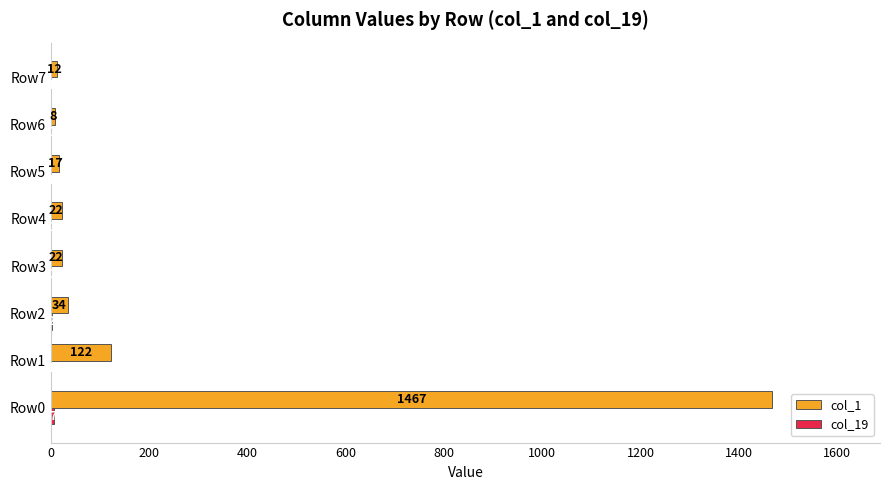

How many categories are shown in the chart?

8